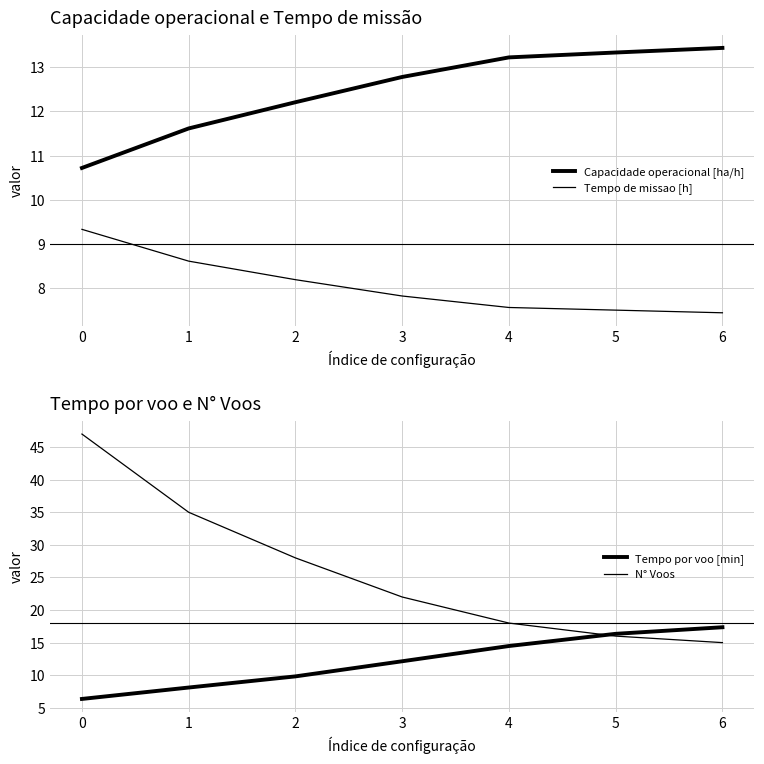

Between 1 and 5, which series saw the biggest shift?

N° Voos